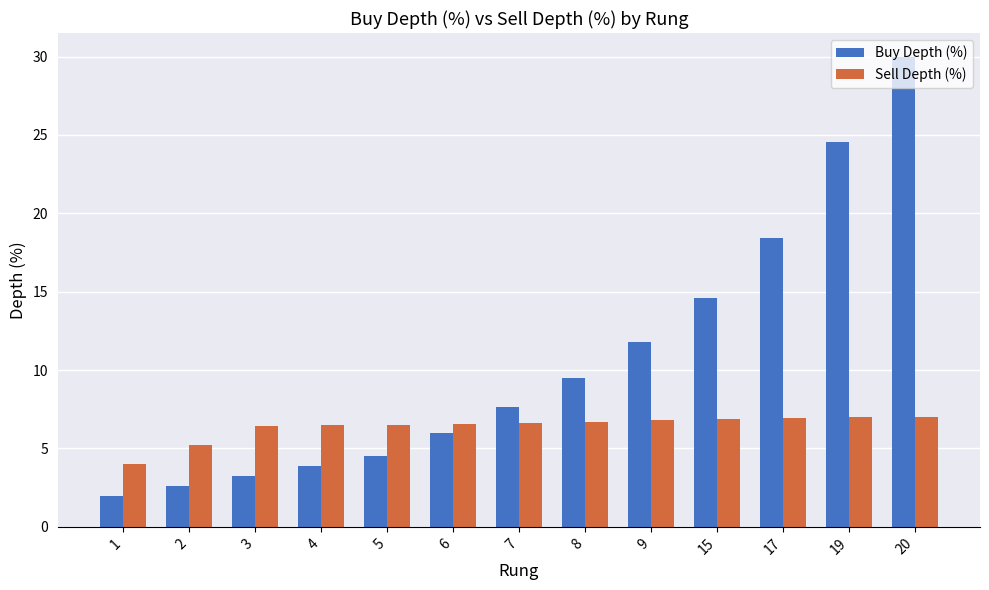

What is the value of the Buy Depth (%) bar at the 11th from the left?

18.4